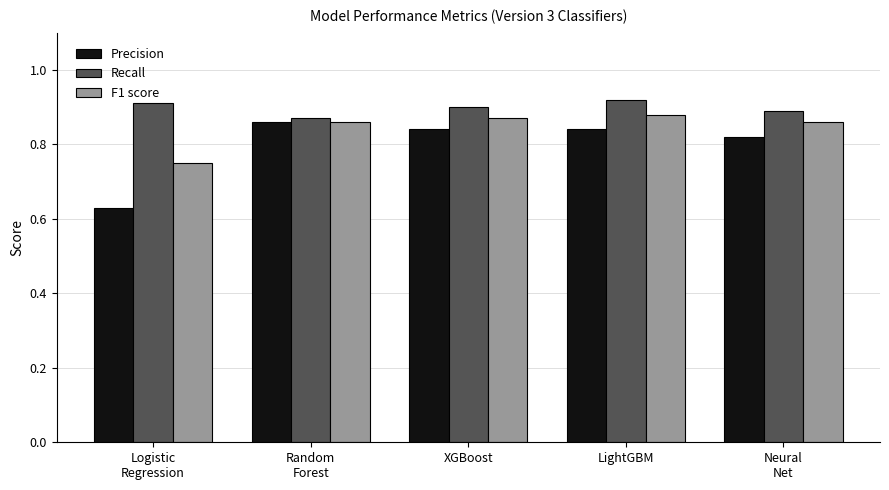

Between Logistic
Regression and Neural
Net, which series saw the biggest shift?

Precision